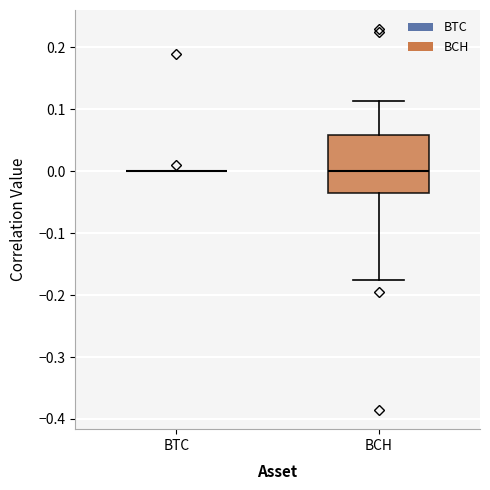

Reading left to right, transcribe this box plot: for each box, give where its median line is, the range the box spans, and where its two whiskers end, as read against the y-axis. The values are not printed on the chart, so give them approximately, as read against the axis.

BTC: box collapsed to a line at 0.00, whiskers 0.00 to 0.00
BCH: median 0.00, box -0.04 to 0.06, whiskers -0.17 to 0.11